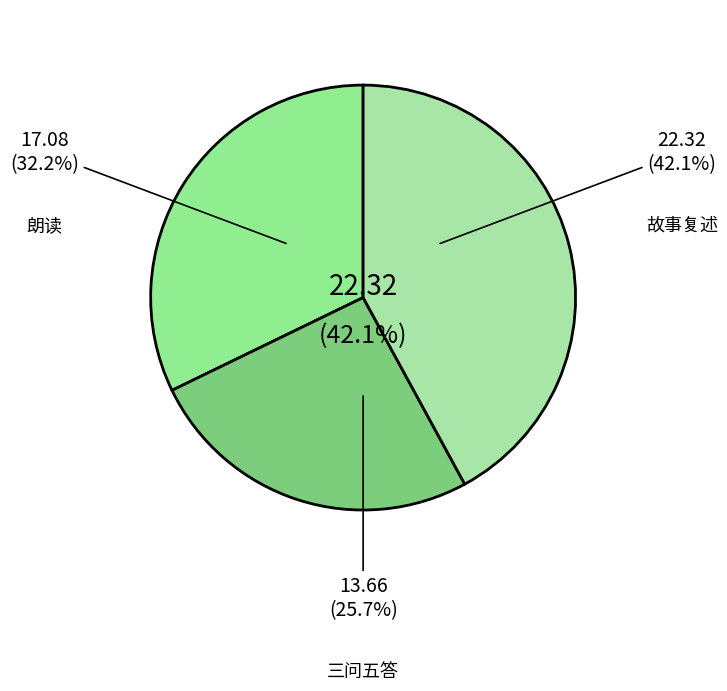

How much of the chart is everything except 故事复述?

57.9%